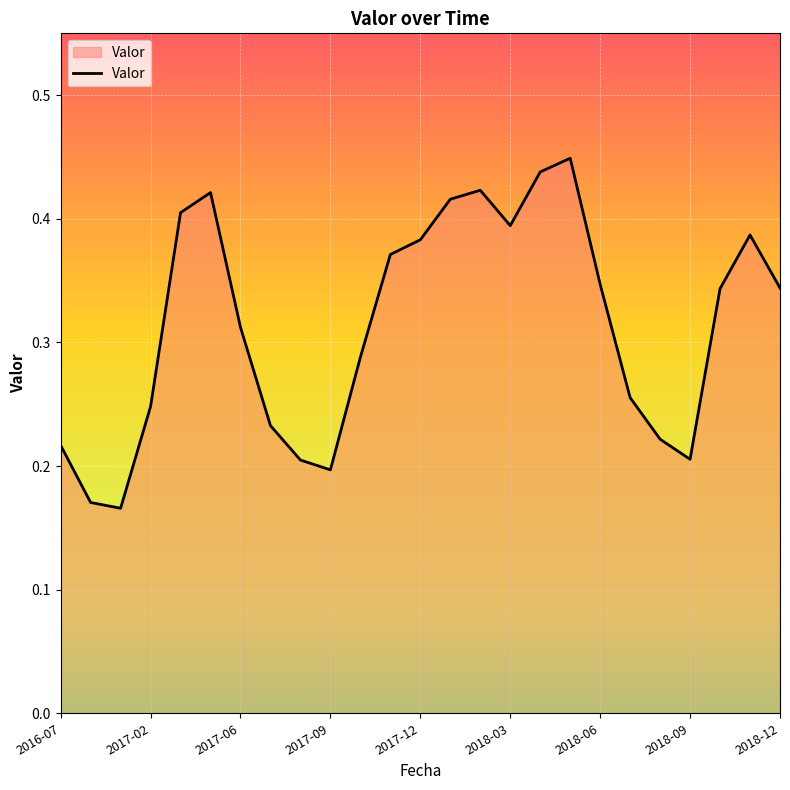

Does the chart display data point markers on the line(s)?

No